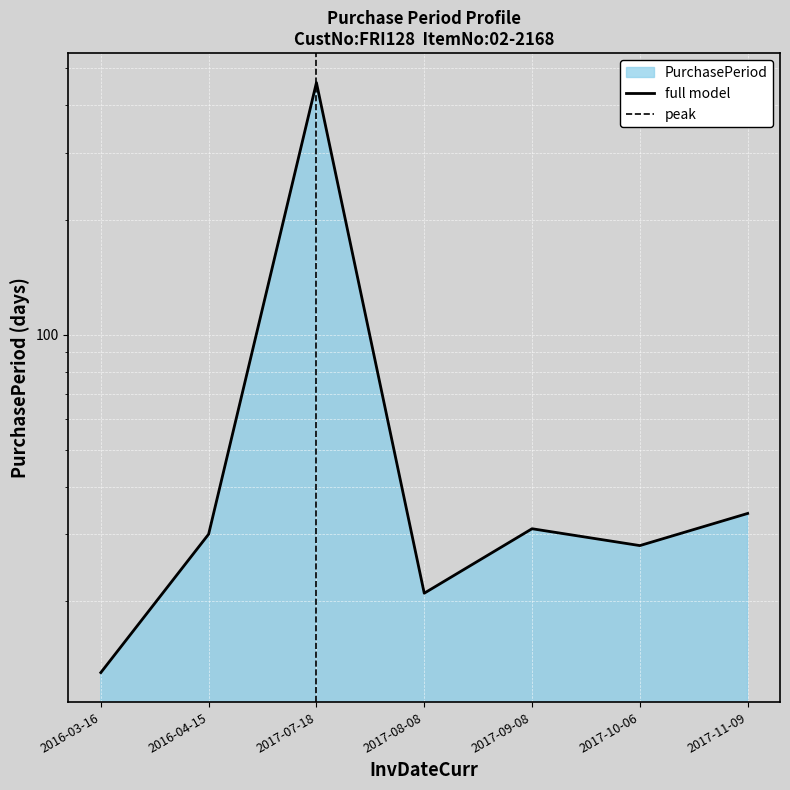

Reading right to left, what are all the values shown in this chart?

34	28	31	21	459	30	13